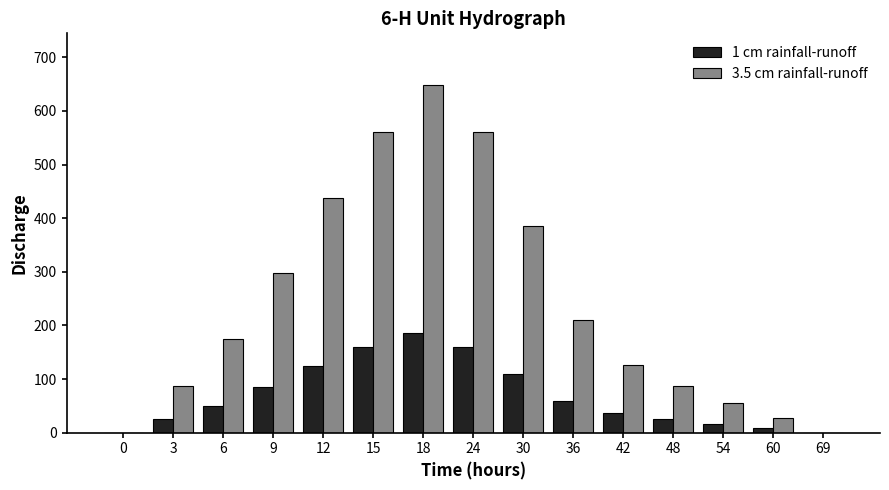

Between 15 and 42, which series saw the biggest shift?

3.5 cm rainfall-runoff